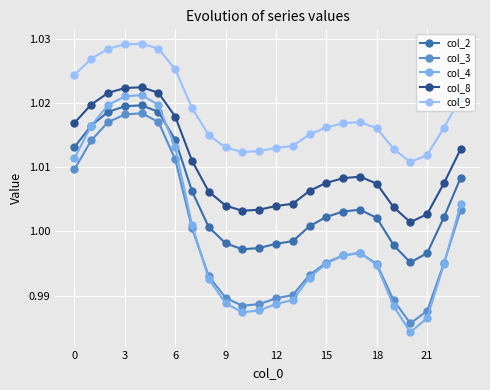

At how many categories does at least one series exceed 1?

24